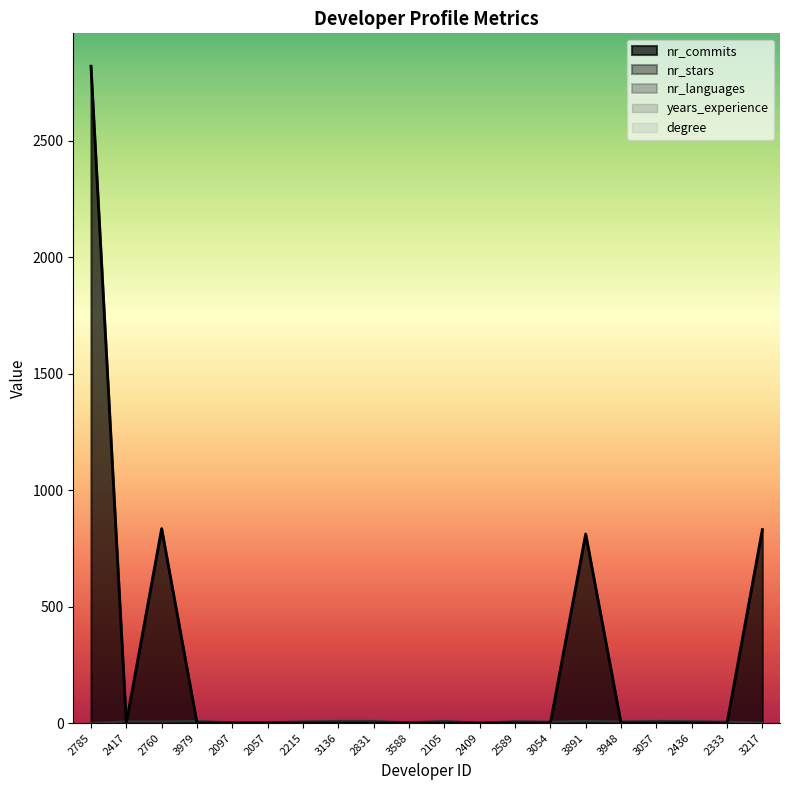

How many data points in nr_stars are above 7?

8